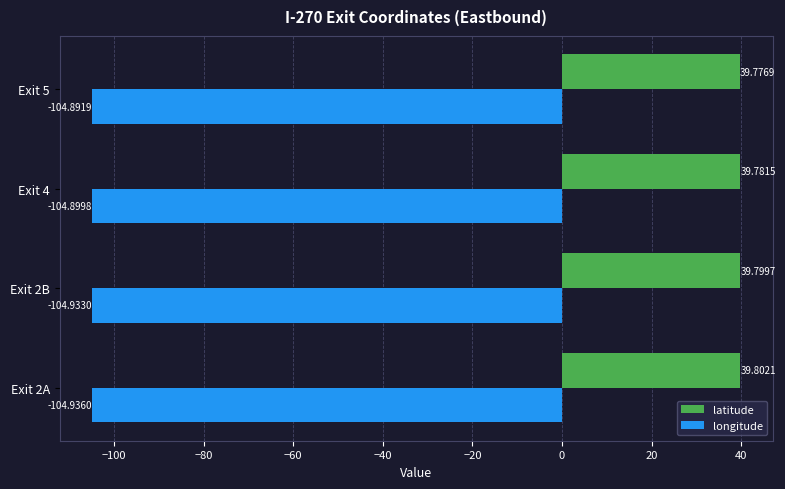

What is the difference between the highest and lowest values at Exit 2B?

144.7